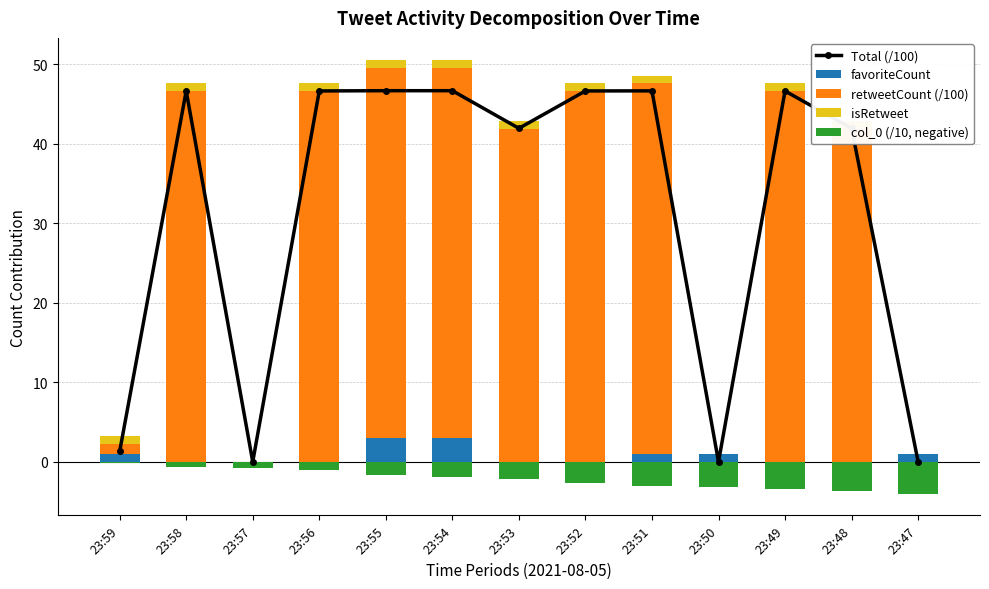

Which category has the highest value in the col_0 (/10, negative) series?

23:59